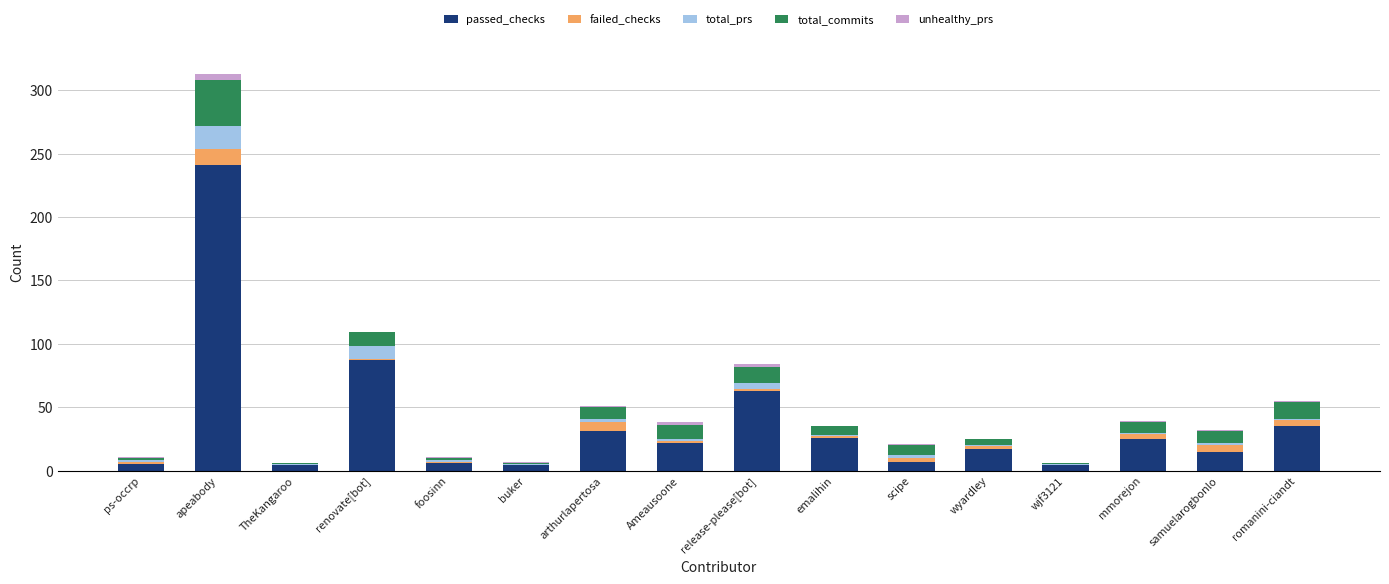

What is the highest value of the passed_checks series?

241